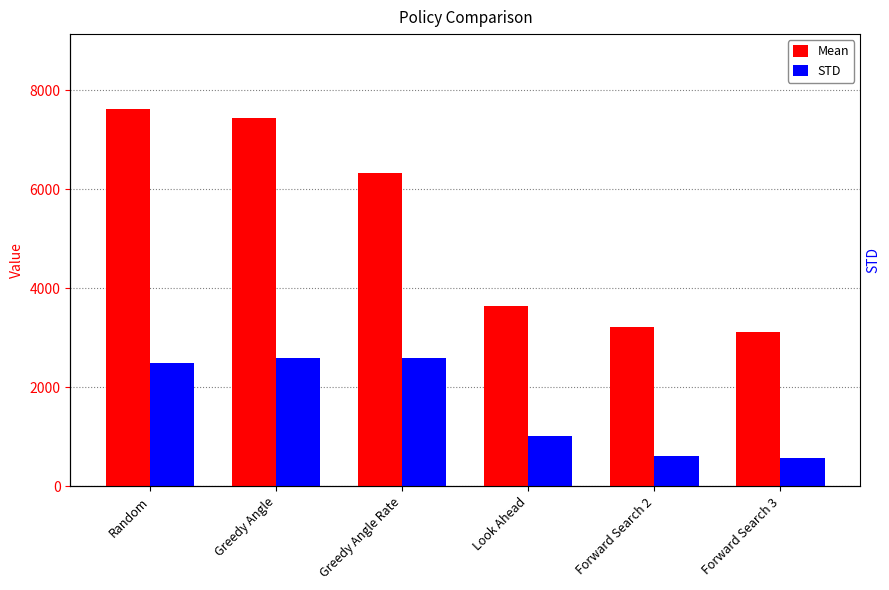

Where is Mean nearest to the value 5368?

Greedy Angle Rate